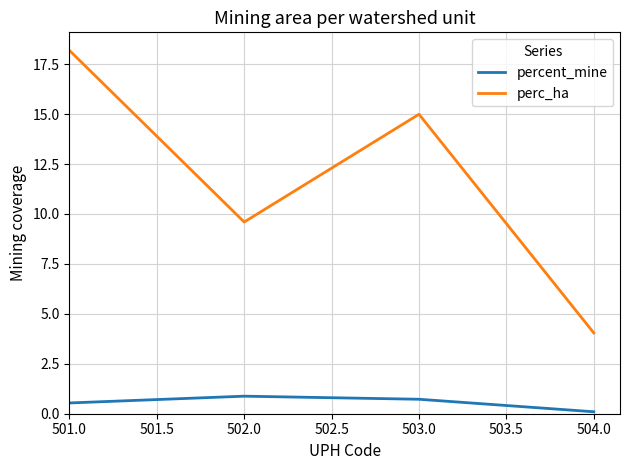

Reading left to right, transcribe all the data shown in this chart.

percent_mine: 0.5	0.9	0.7	0.1
perc_ha: 18.2	9.6	15.0	4.0